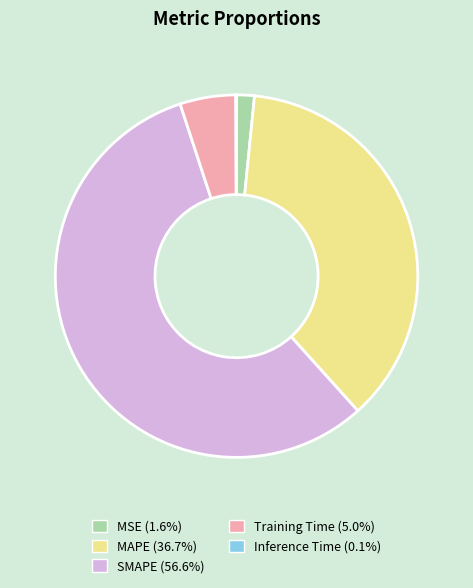

Is the sum of Training Time and MAPE greater than half?

No